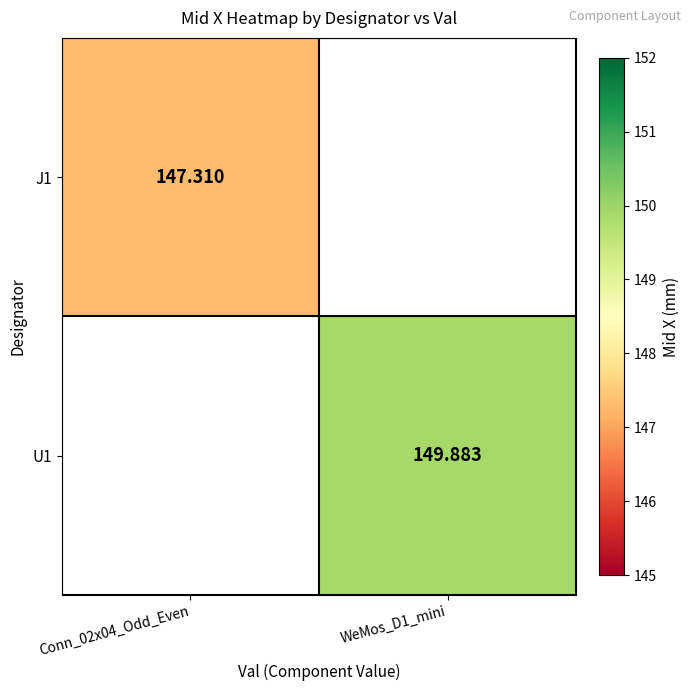

Is the value of U1 at WeMos_D1_mini greater than the value of J1 at Conn_02x04_Odd_Even?

Yes